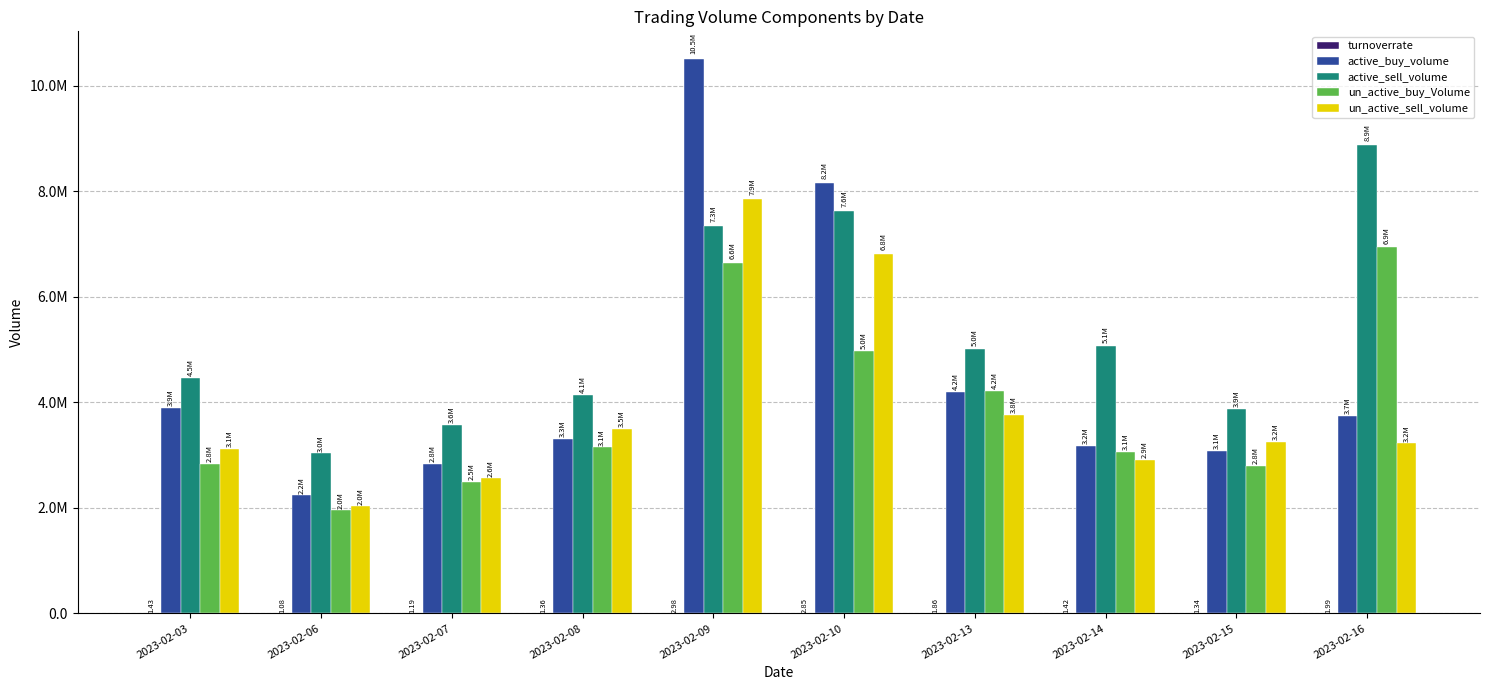

Are the bars horizontal?

No